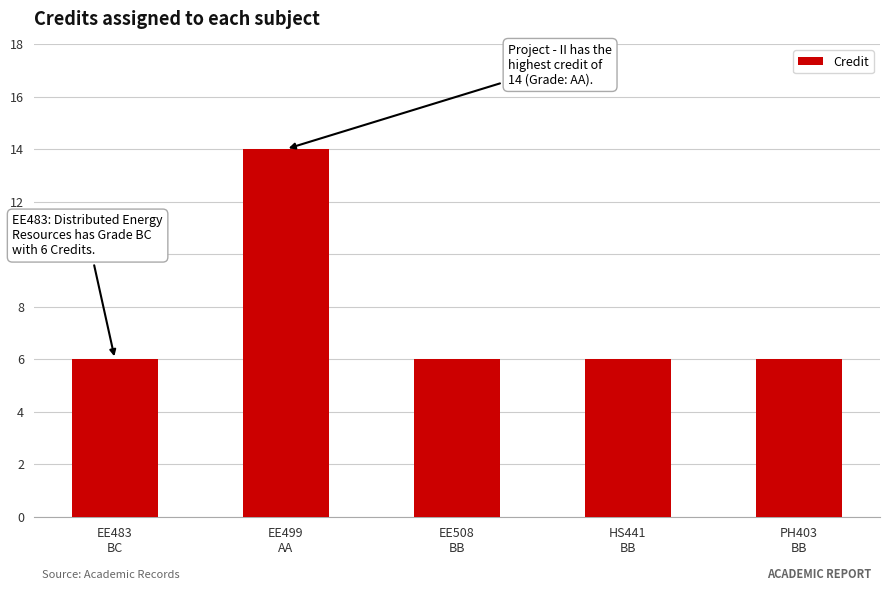

What is the maximum value shown in the chart?

14